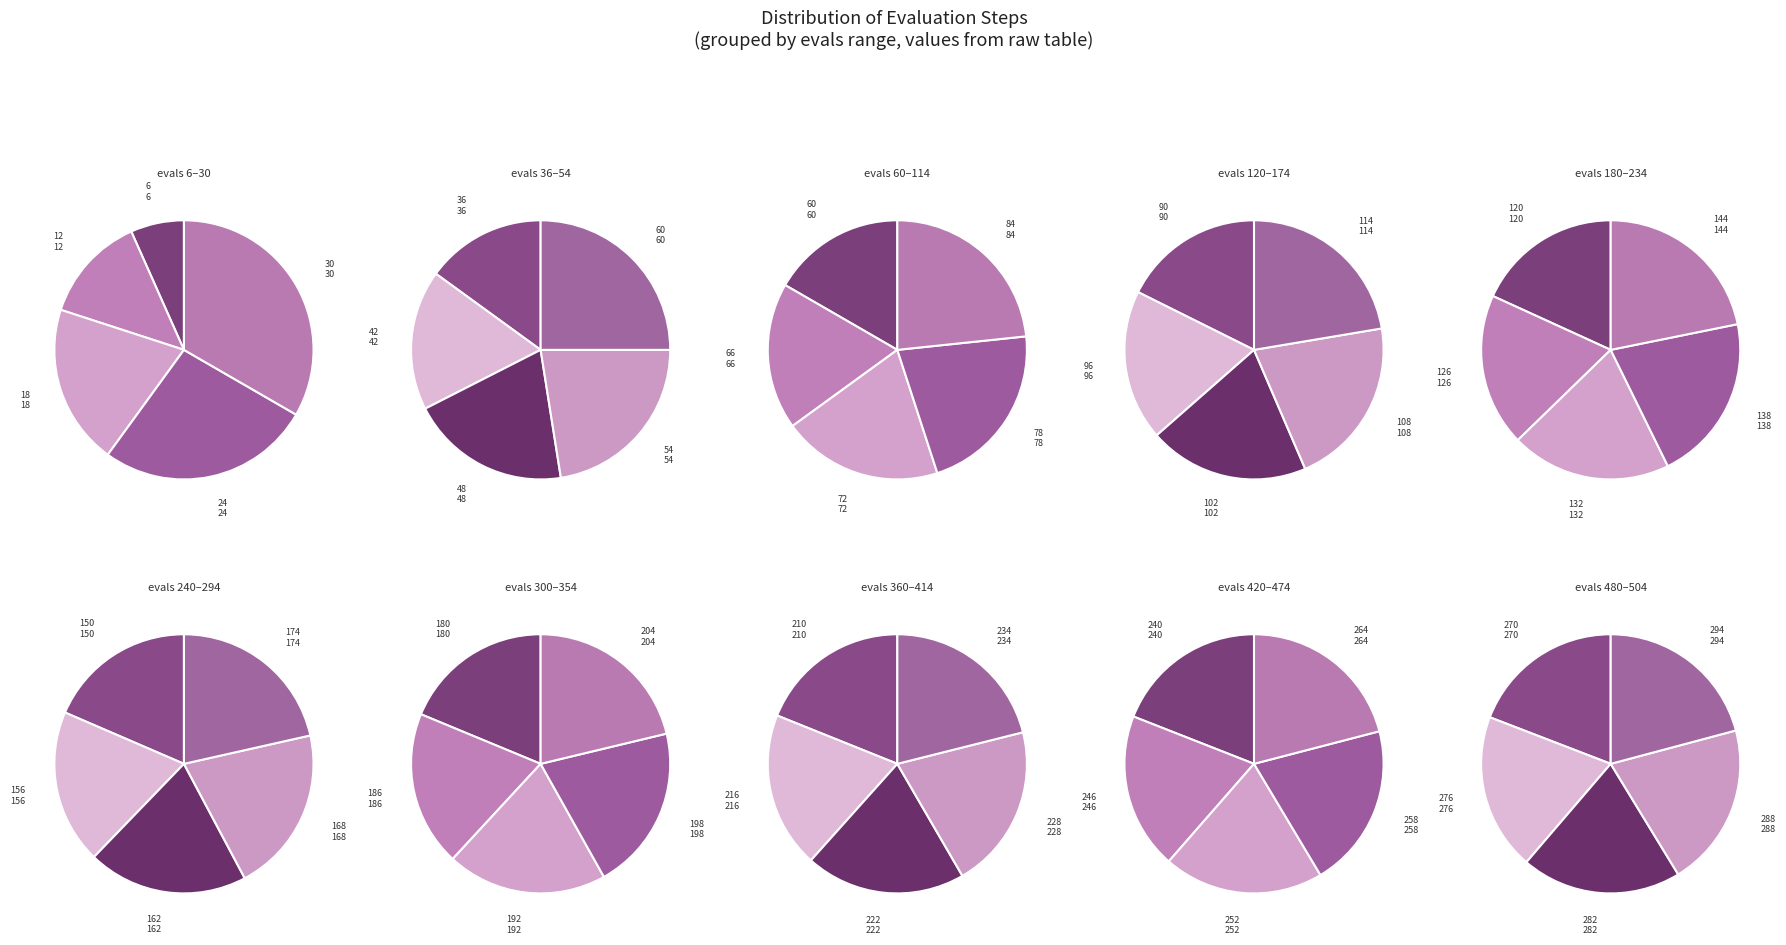

The 48 slice represents 21% of the pie. True or false?

False